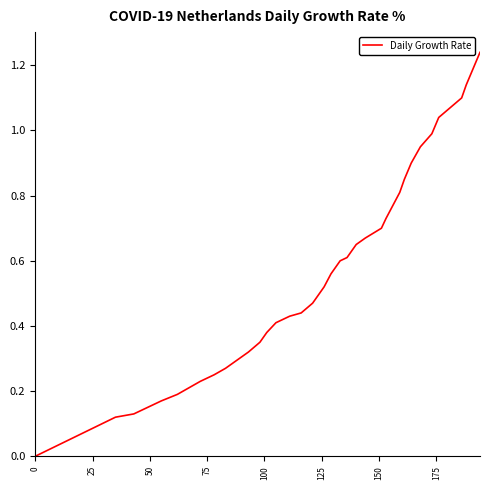

Is this an area chart (filled region under the line)?

No